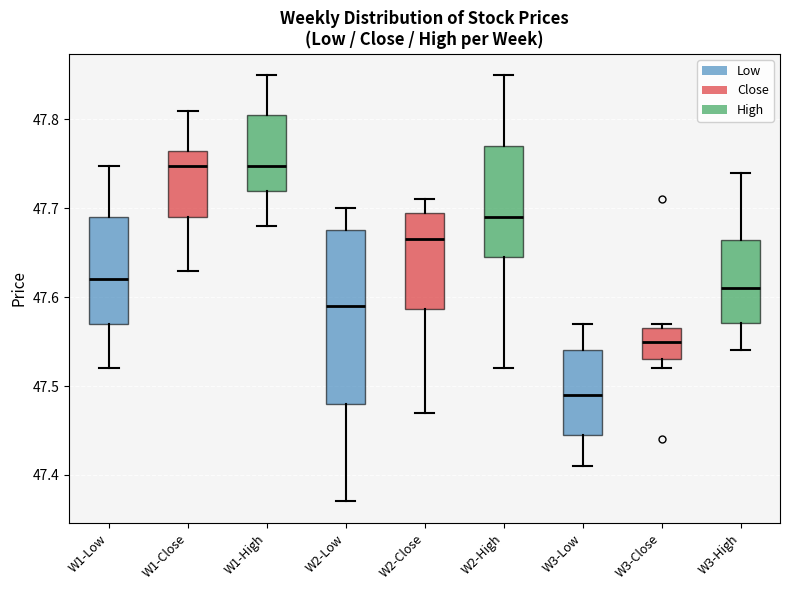

Reading left to right, transcribe this box plot: for each box, give where its median line is, the range the box spans, and where its two whiskers end, as read against the y-axis. The values are not printed on the chart, so give them approximately, as read against the axis.

W1-Low: median 47.62, box 47.57 to 47.69, whiskers 47.52 to 47.75
W1-Close: median 47.75, box 47.69 to 47.76, whiskers 47.63 to 47.81
W1-High: median 47.75, box 47.72 to 47.81, whiskers 47.68 to 47.85
W2-Low: median 47.59, box 47.48 to 47.68, whiskers 47.37 to 47.70
W2-Close: median 47.67, box 47.59 to 47.70, whiskers 47.47 to 47.71
W2-High: median 47.69, box 47.65 to 47.77, whiskers 47.52 to 47.85
W3-Low: median 47.49, box 47.45 to 47.54, whiskers 47.41 to 47.57
W3-Close: median 47.55, box 47.53 to 47.57, whiskers 47.52 to 47.57 (just above the box's upper edge)
W3-High: median 47.61, box 47.57 to 47.66, whiskers 47.54 to 47.74